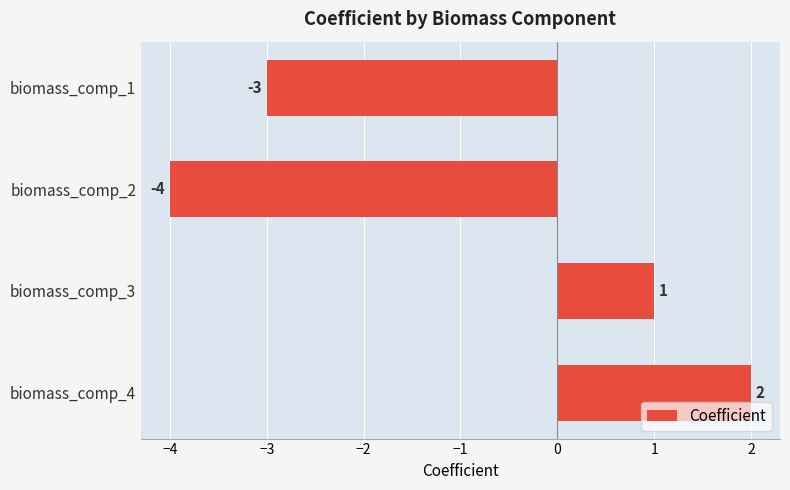

Reading bottom to top, transcribe all the data shown in this chart.

biomass_comp_4=2	biomass_comp_3=1	biomass_comp_2=-4	biomass_comp_1=-3